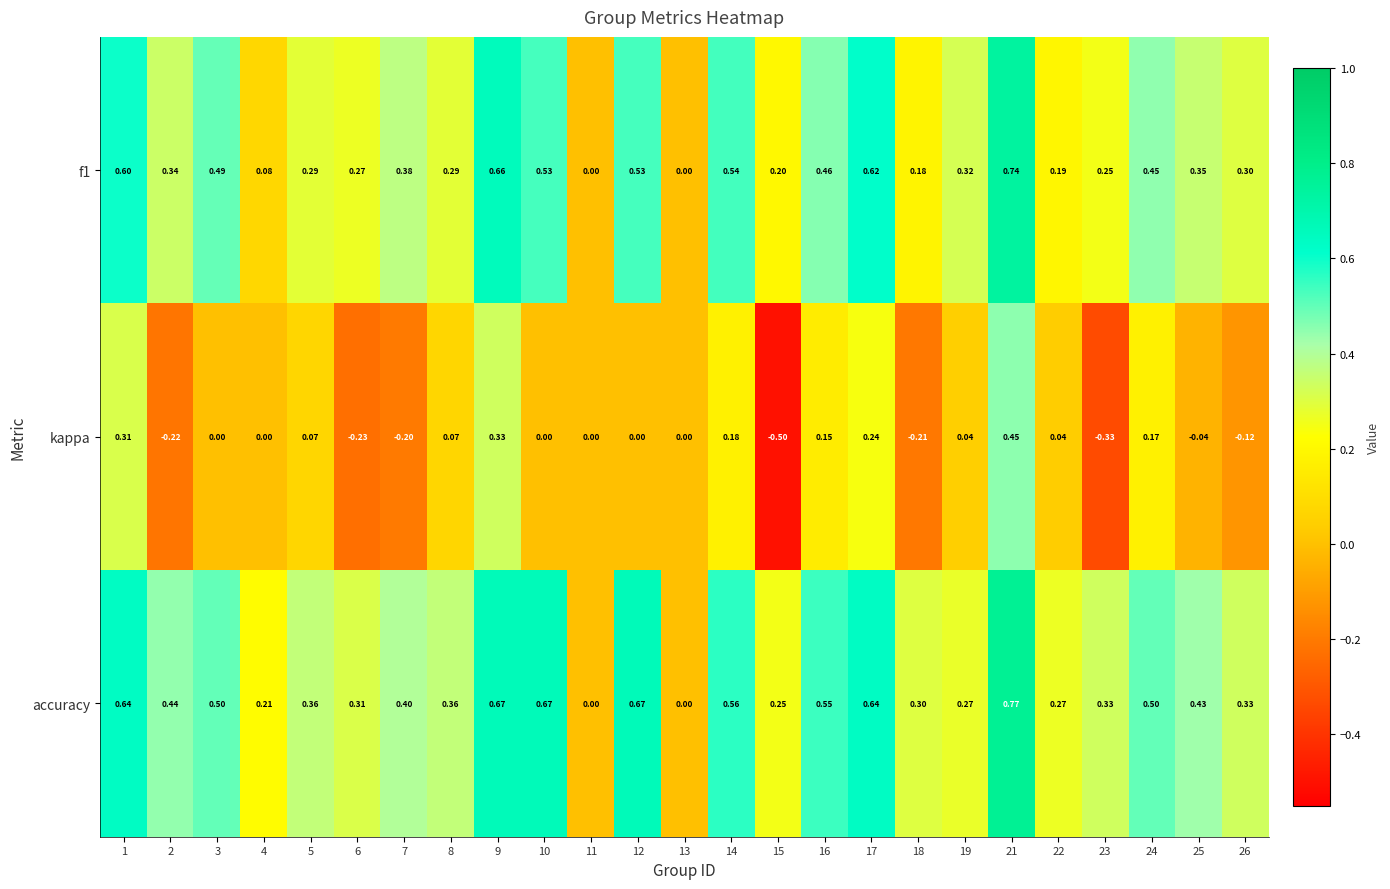

Which series has the largest total across all categories?

accuracy